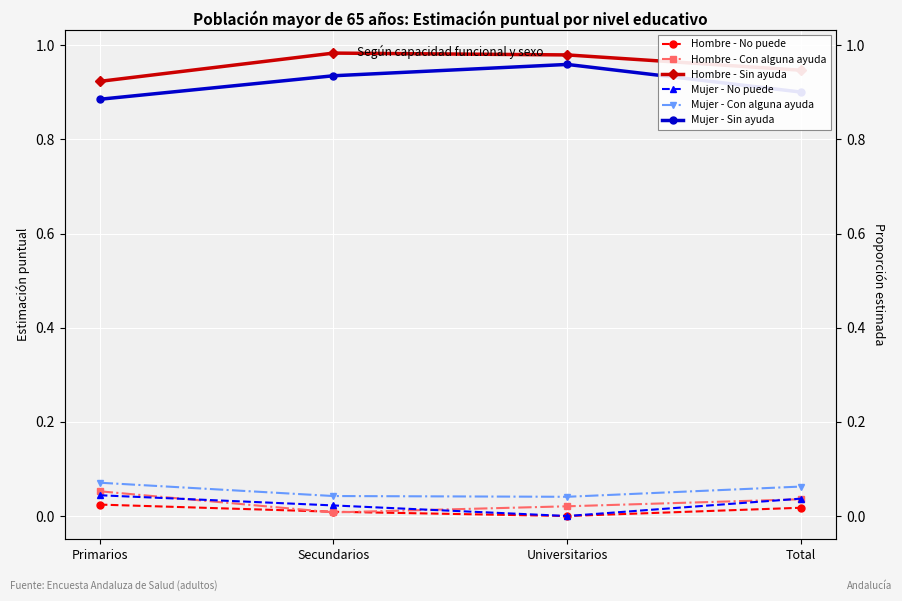

Which category has the highest value in the Mujer - Sin ayuda series?

Universitarios